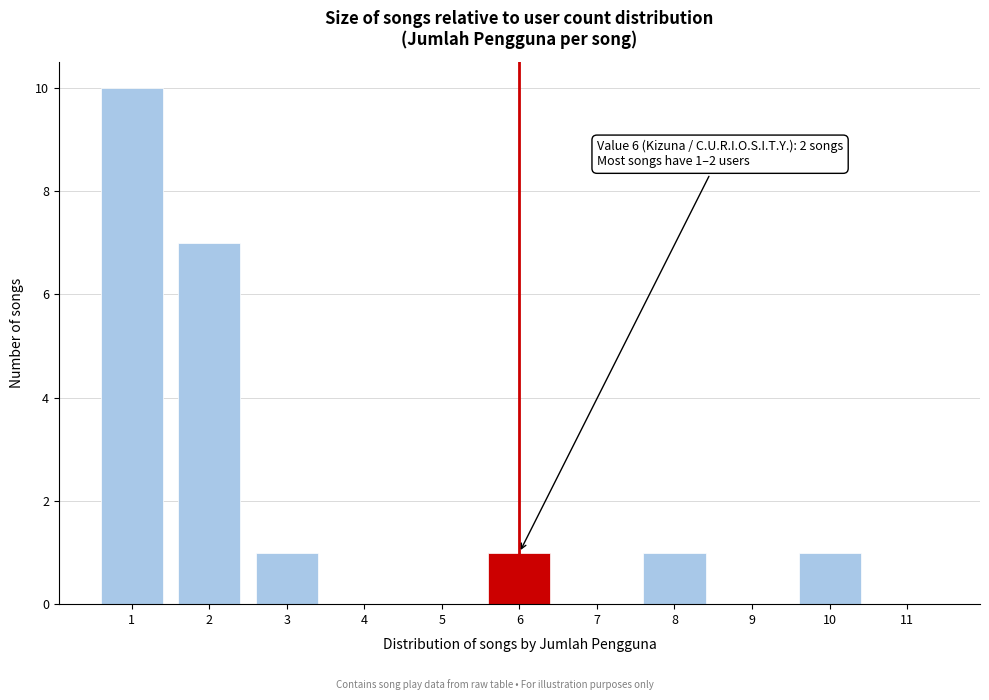

Reading left to right, transcribe all the data shown in this chart.

1=10	2=7	3=1	4=0	5=0	6=1	7=0	8=1	9=0	10=1	11=0